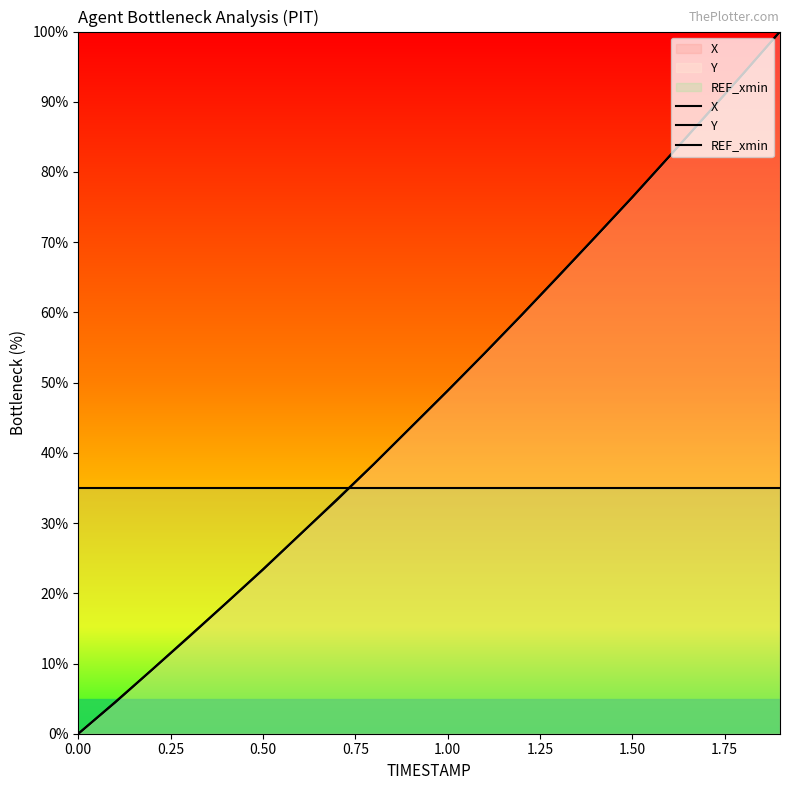

Does the chart display data point markers on the line(s)?

No